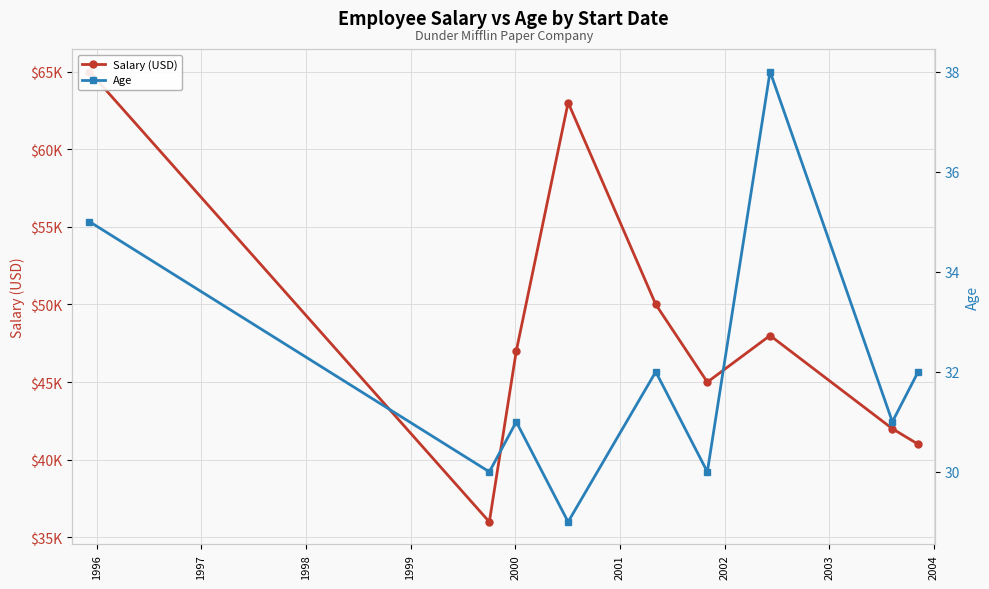

How many lines are shown in the chart?

2